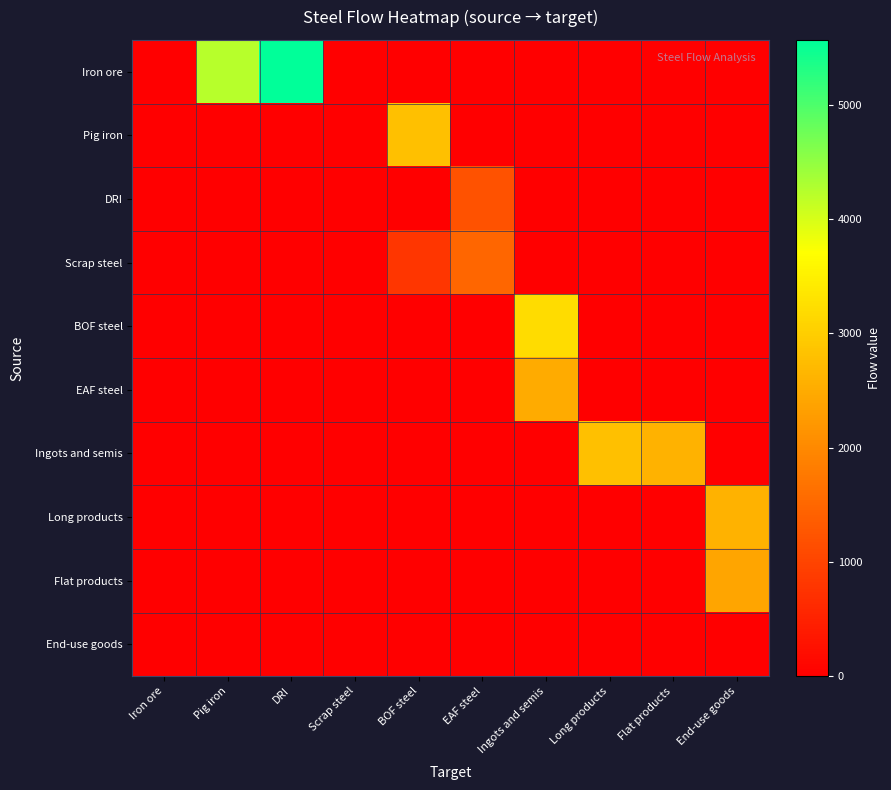

Rank the series at DRI from lowest to highest value.

Pig iron, DRI, Scrap steel, BOF steel, EAF steel, Ingots and semis, Long products, Flat products, End-use goods, Iron ore